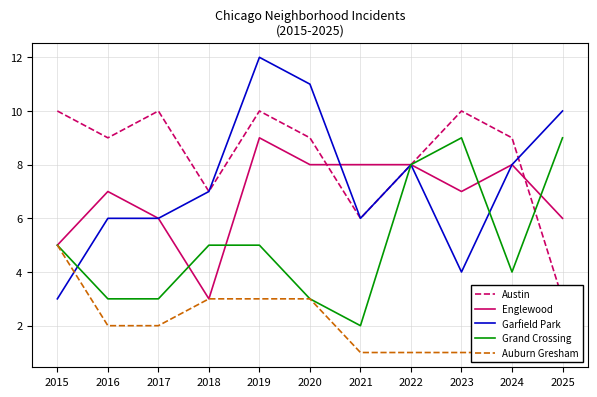

List the series in order of their peak value, highest first.

Garfield Park, Austin, Englewood, Grand Crossing, Auburn Gresham